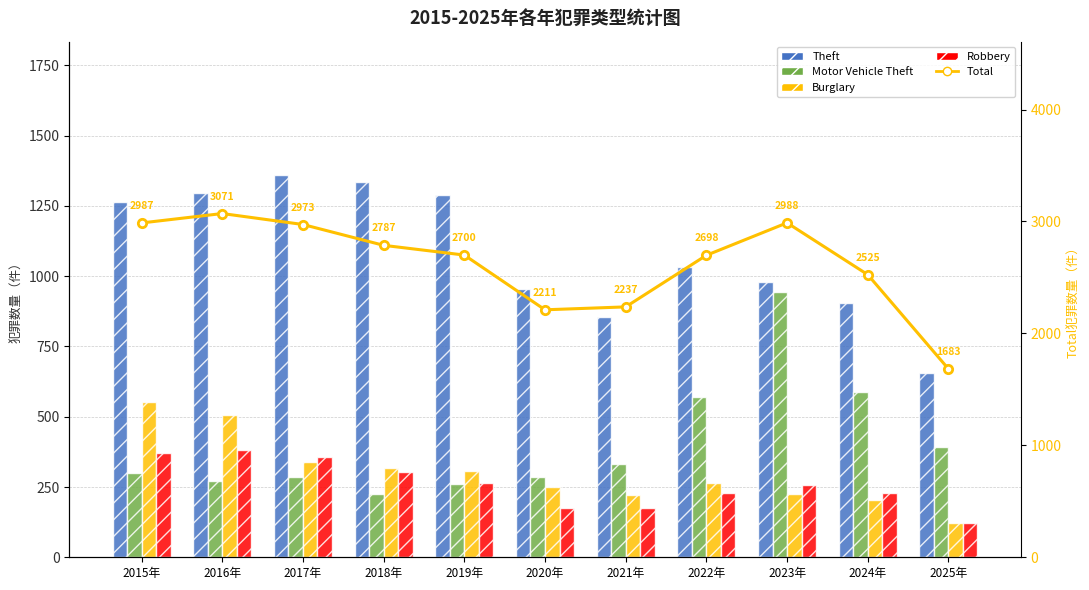

List the labels in order of Burglary value, largest first.

2015年, 2016年, 2017年, 2018年, 2019年, 2022年, 2020年, 2023年, 2021年, 2024年, 2025年